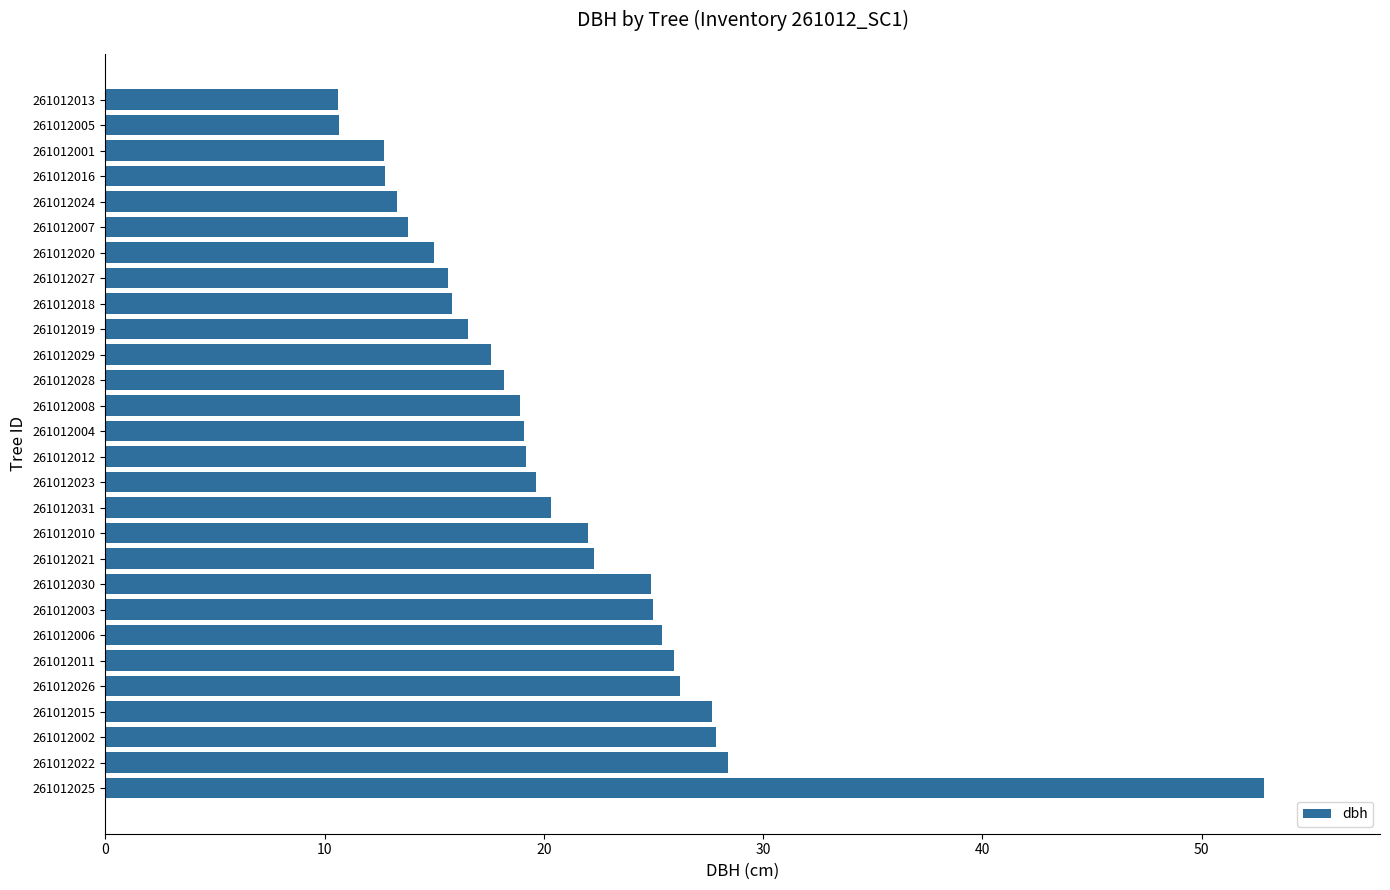

What is the ratio of the value at 261012025 to the value at 261012029?

3.0